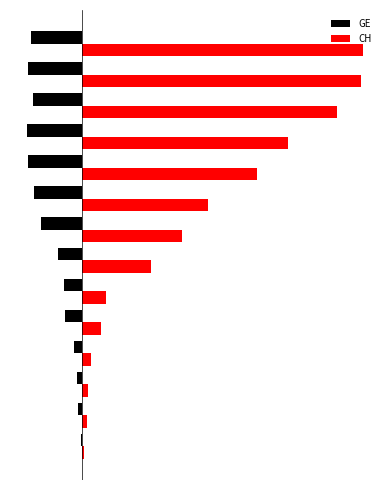

Reading left to right, extract all data points from this chart.

GE: 0=-1	1=-4	2=-5	3=-8	4=-17	5=-18	6=-24	7=-41	8=-48	9=-54	10=-55	11=-49	12=-54	13=-51
CH: 0=2	1=5	2=6	3=9	4=18	5=23	6=68	7=99	8=124	9=173	10=204	11=252	12=276	13=278